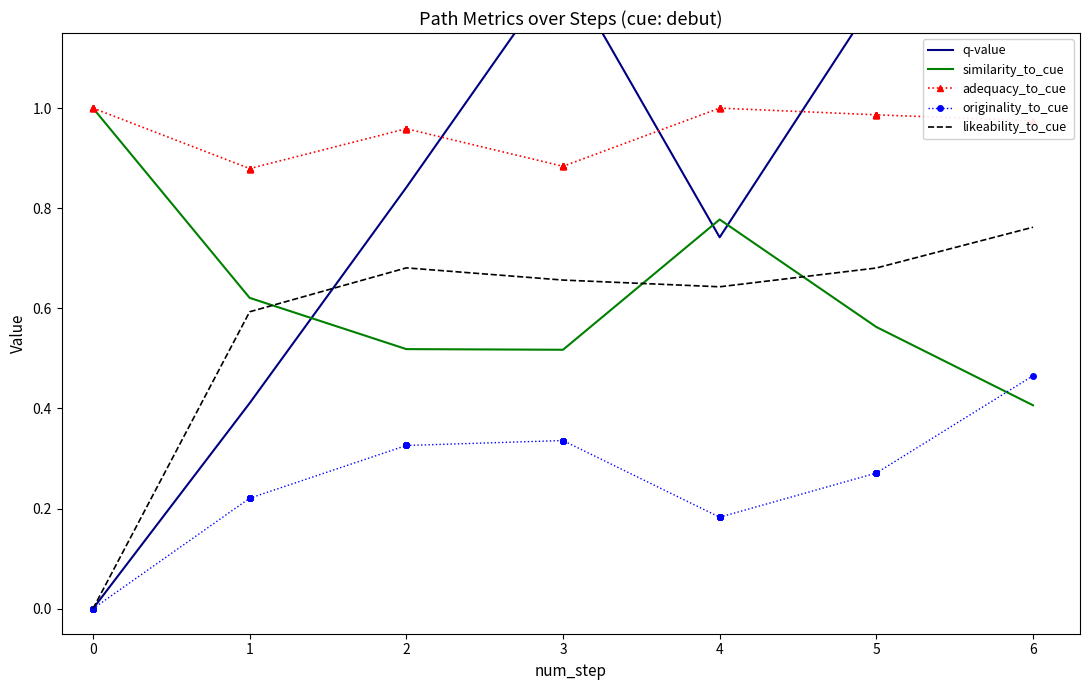

Between 1 and 5, which series saw the biggest shift?

q-value